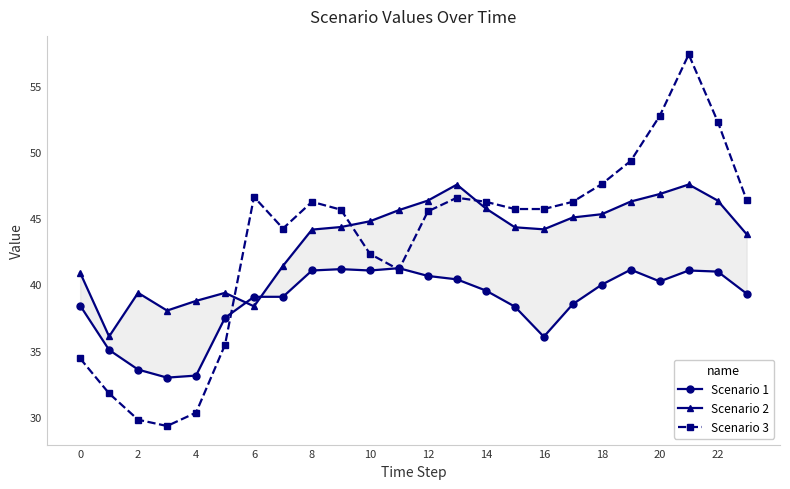

The value of Scenario 3 at 14 is 46.2. True or false?

True